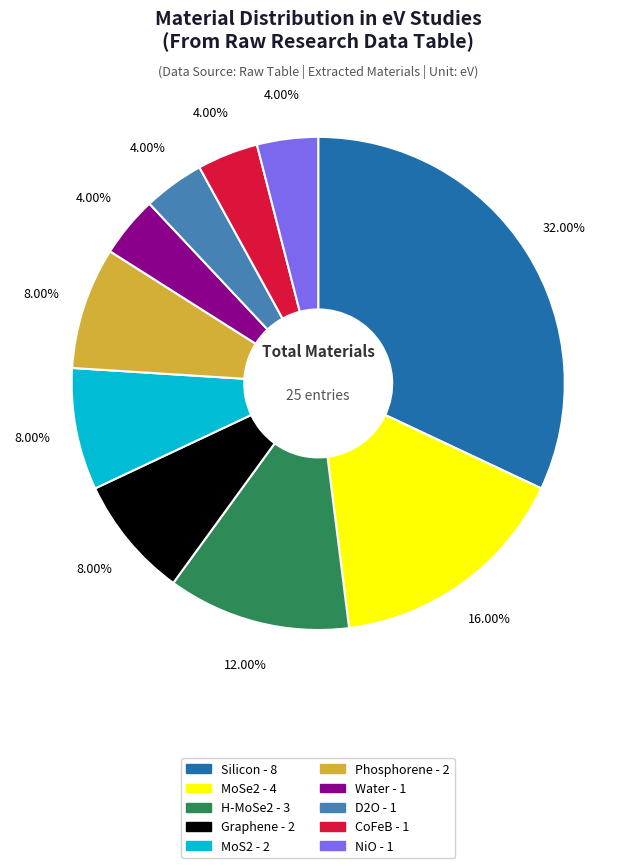

Is there a majority slice in this chart?

No